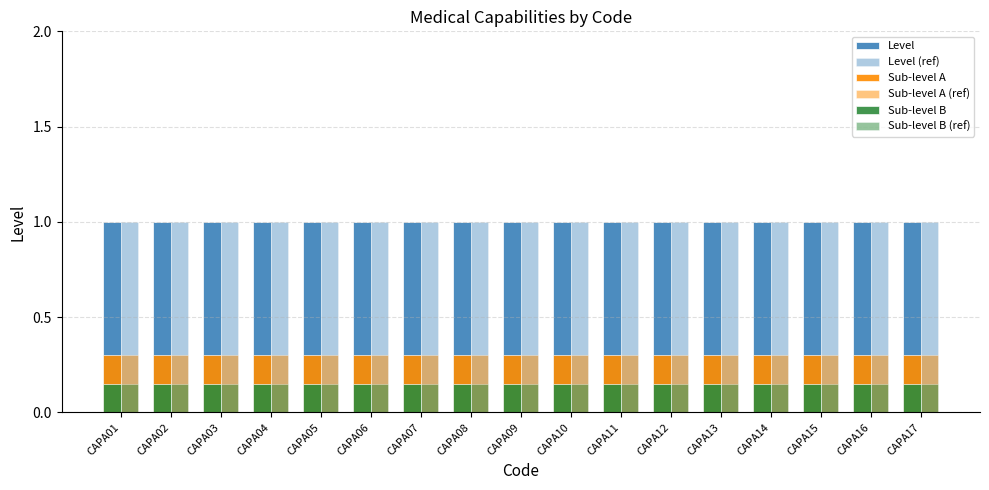

Which category has the lowest value across all series?

CAPA01